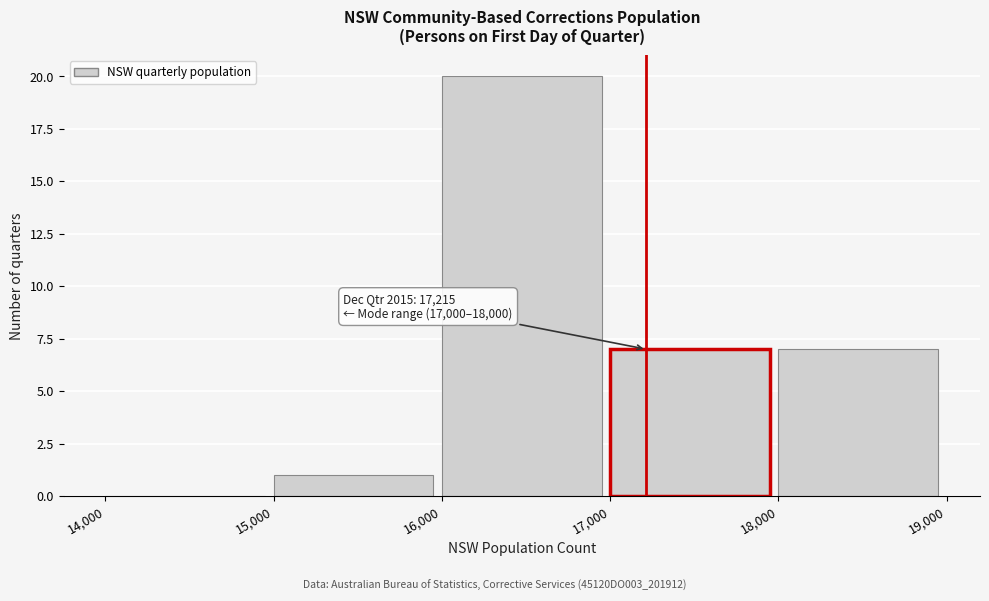

Over which range of the x-axis is the bar tallest?

16,000 to 17,000